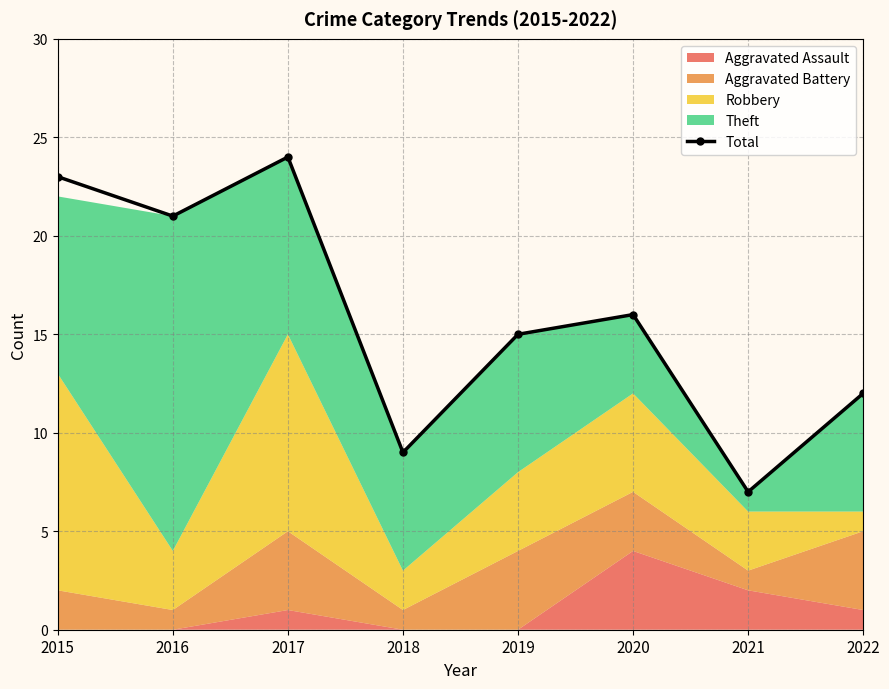

The chart shows a value of 15 at 2019. True or false?

True